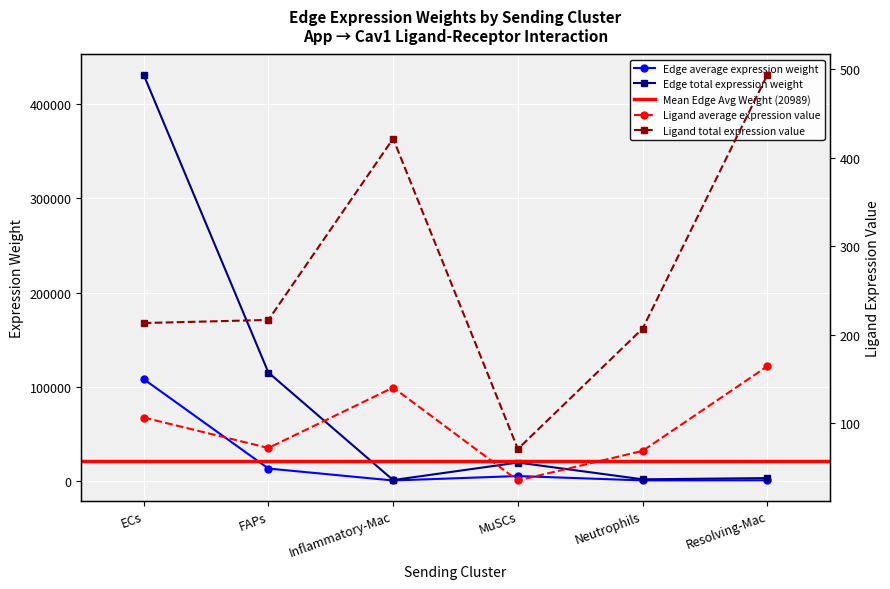

What is the sum of all Edge total expression weight values?

570023.0